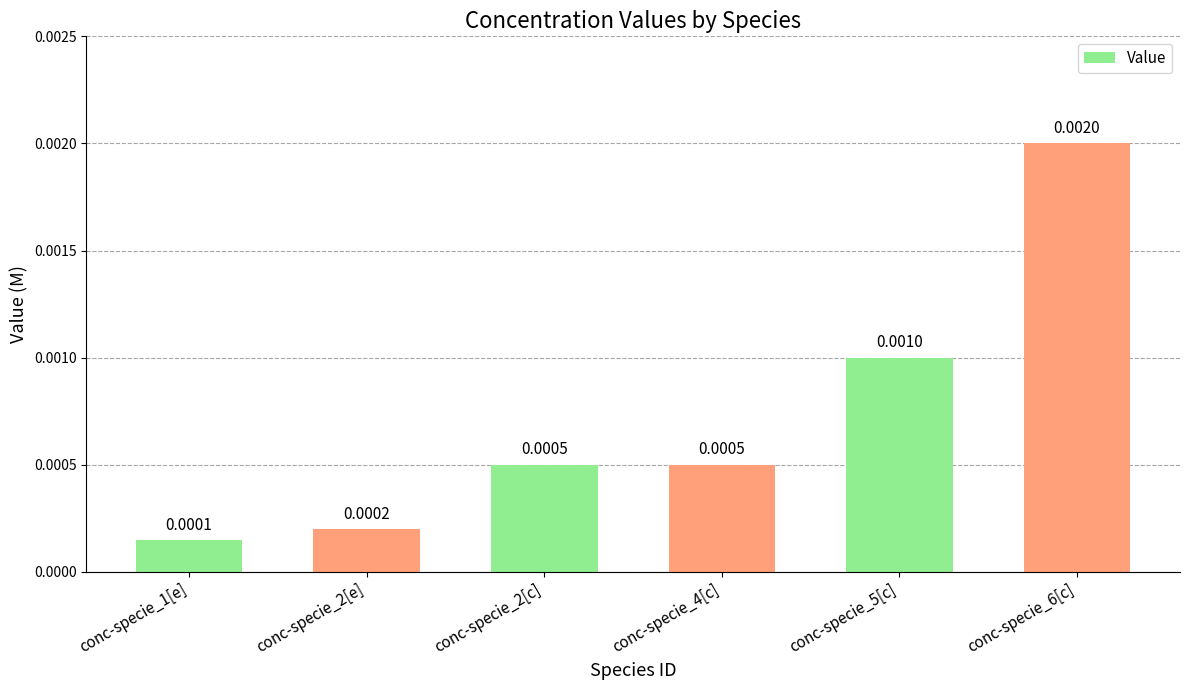

Between conc-specie_2[c] and conc-specie_5[c], which is larger?

conc-specie_5[c]